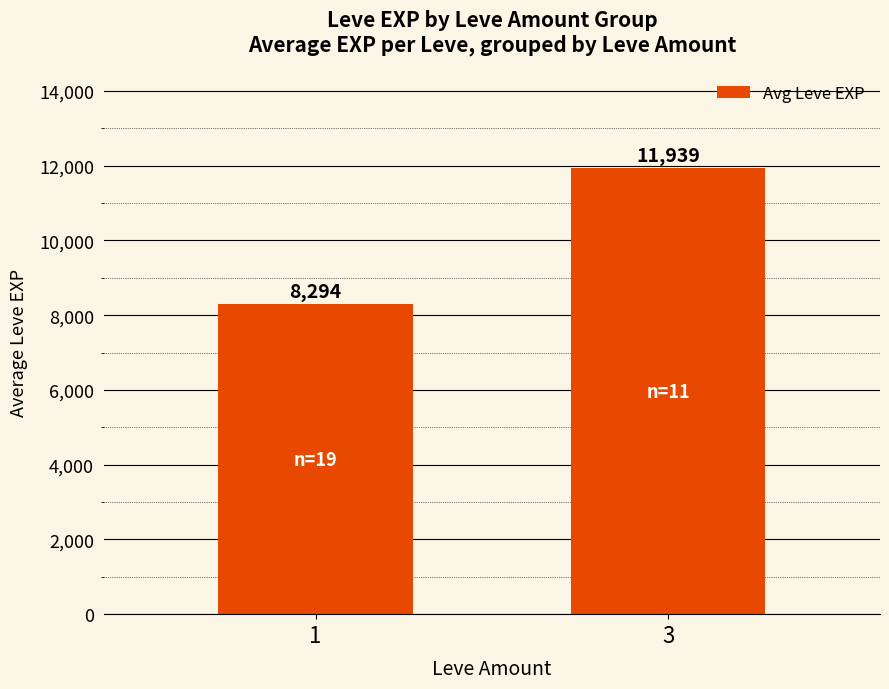

Which has a higher value, 1 or 3?

3